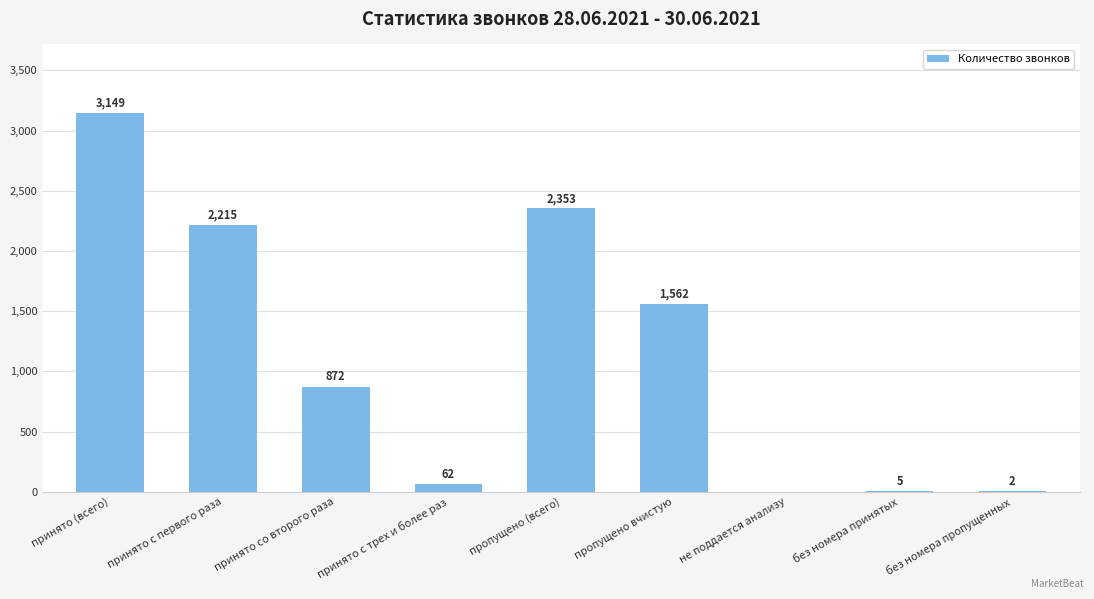

The value at принято с первого раза is 2215. True or false?

True